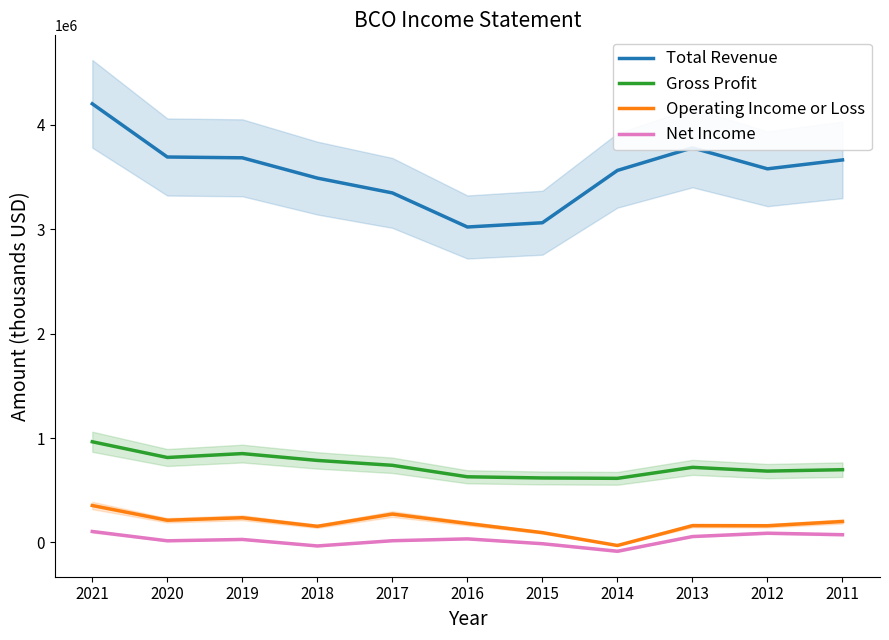

In Operating Income or Loss, how many points are lower than both neighbors (excluding endpoints)?

4